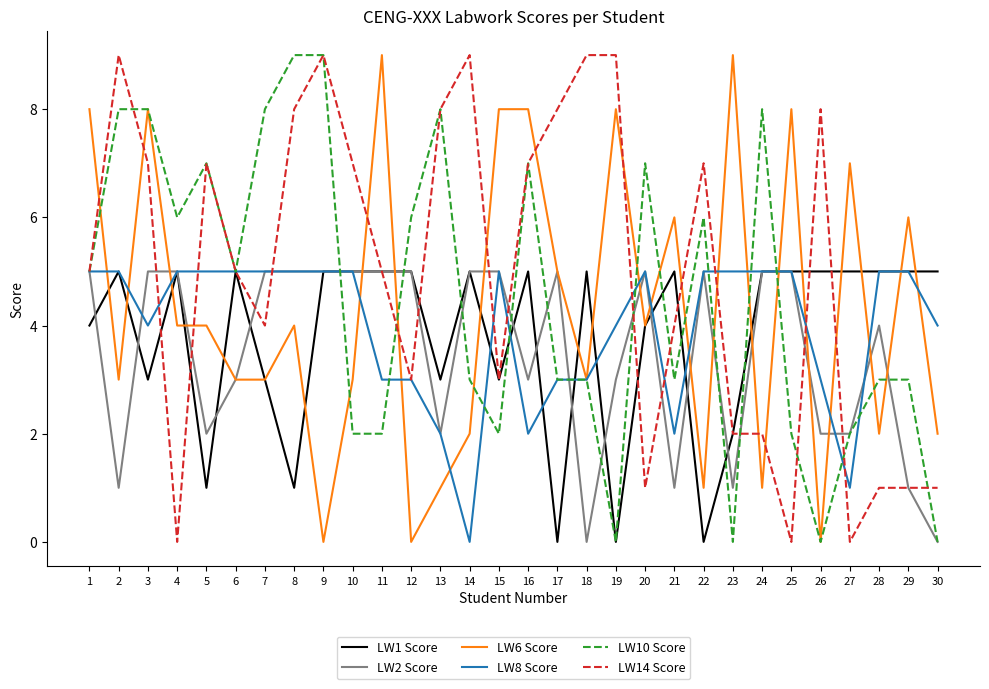

True or false: LW1 Score has more than 0 interior local peaks.

True